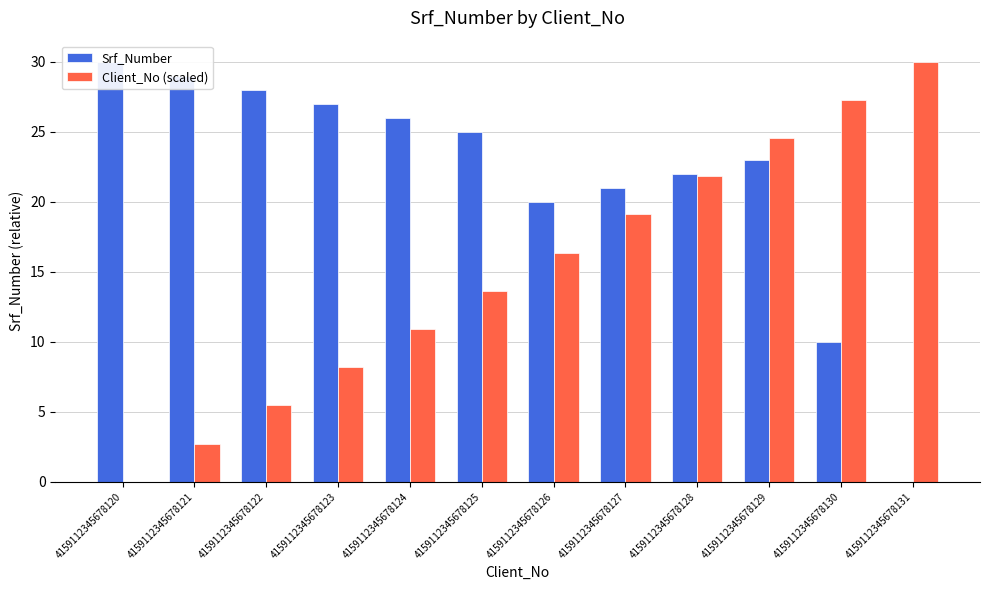

Is it true that Srf_Number equals 10.2 at 4159112345678121?

False